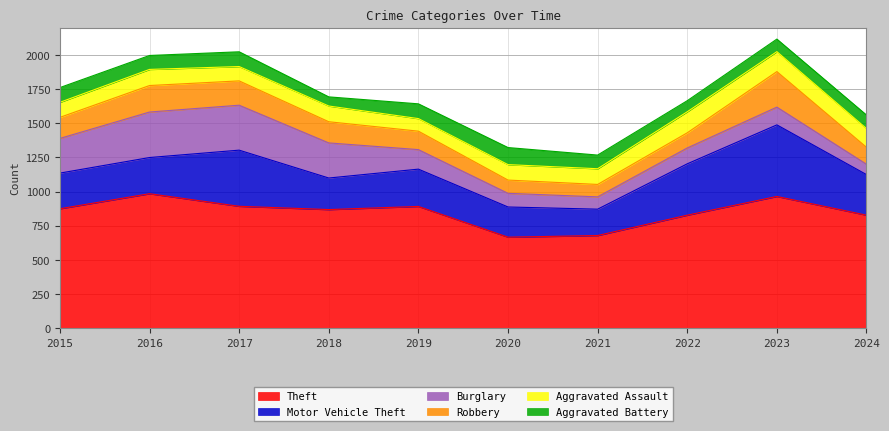

Read the Aggravated Assault value at 2019, to the nearest 5.

90